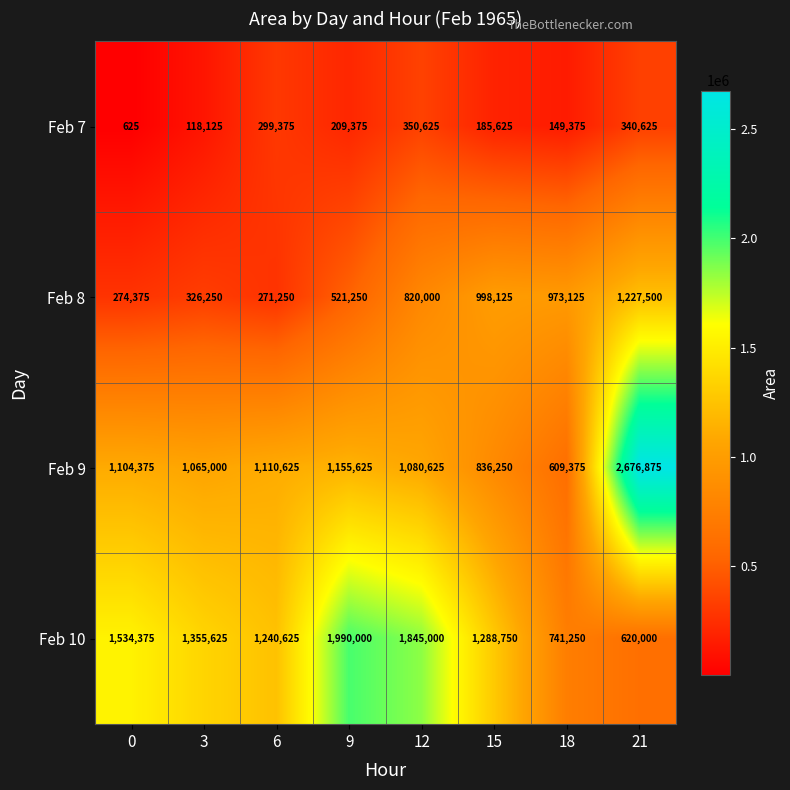

Rank the series by their maximum value, from lowest to highest.

Feb 7, Feb 8, Feb 10, Feb 9